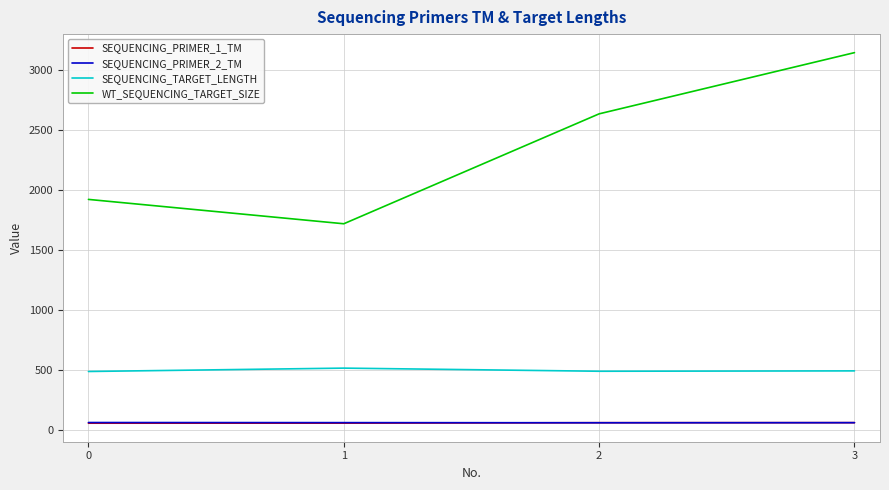

Which series changed the most between 2 and 3?

WT_SEQUENCING_TARGET_SIZE